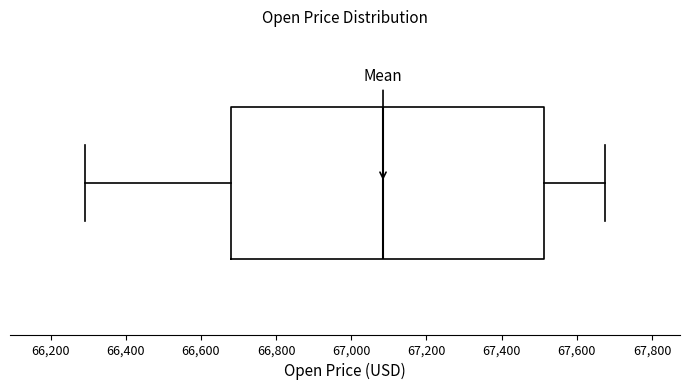

Transcribe this box plot: give where the median line is, the range the box spans, and where the two whiskers end, as read against the x-axis. The values are not printed on the chart, so give them approximately, as read against the axis.

median 67080, box 66680 to 67520, whiskers 66300 to 67680